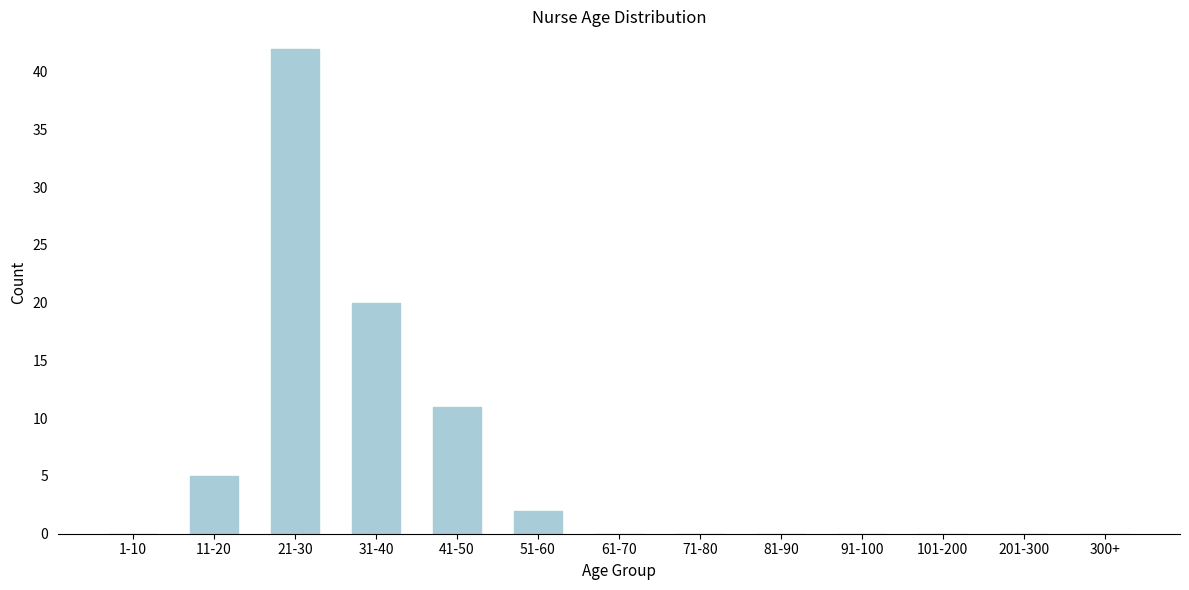

Reading left to right, what are all the values shown in this chart?

1-10=0	11-20=5	21-30=42	31-40=20	41-50=11	51-60=2	61-70=0	71-80=0	81-90=0	91-100=0	101-200=0	201-300=0	300+=0